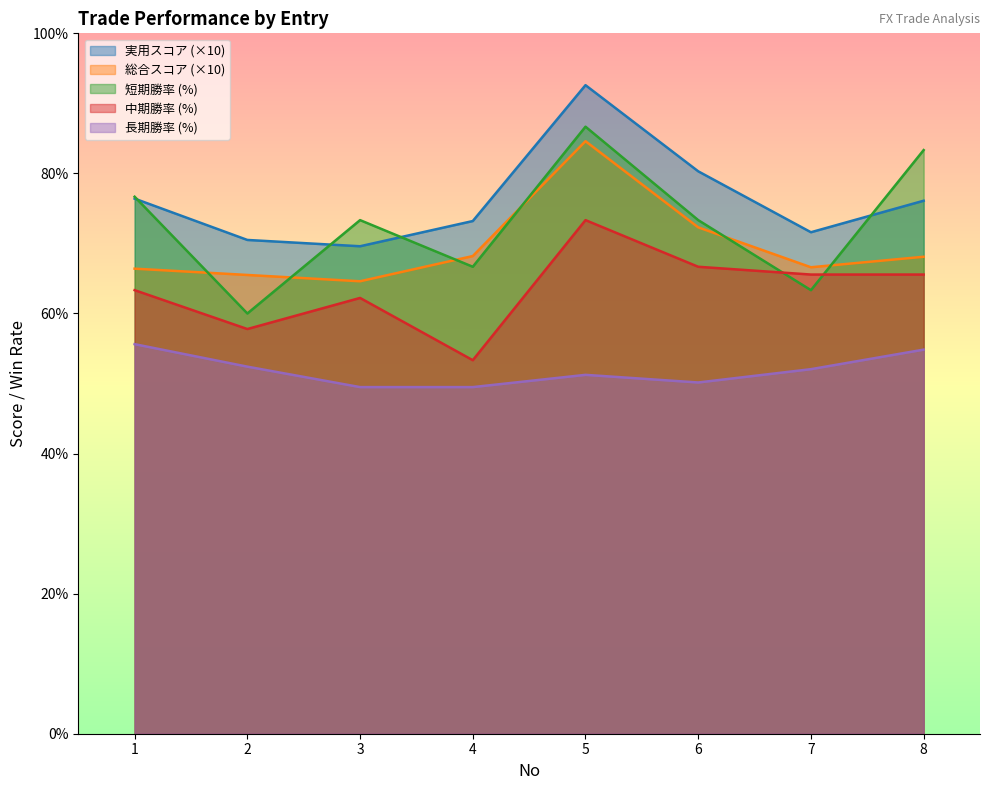

Where is the first local maximum for 長期勝率?

5